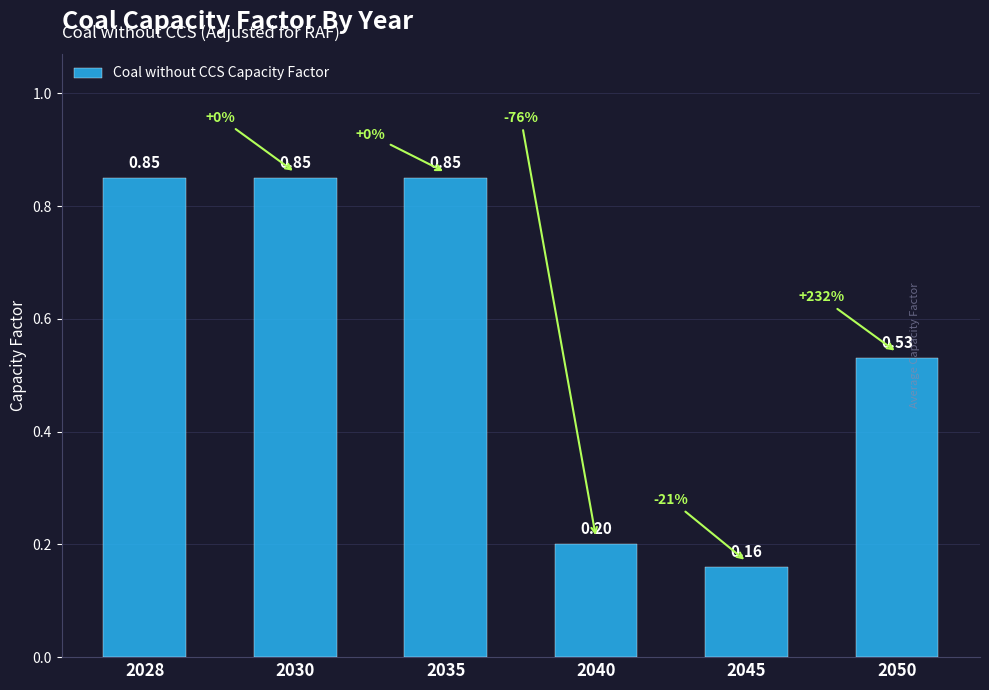

Does the chart contain stacked bars?

No